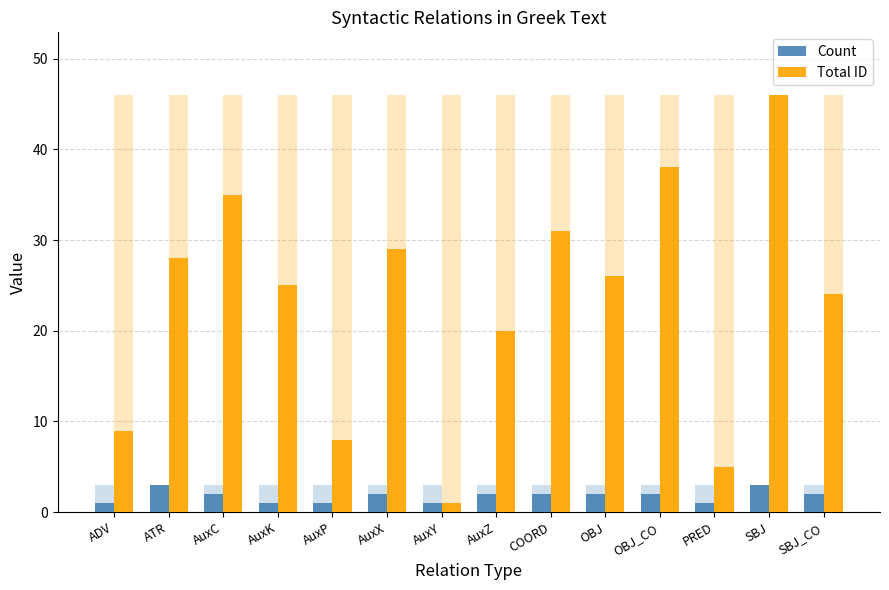

What is the value of the Count bar at the 10th from the left?

2